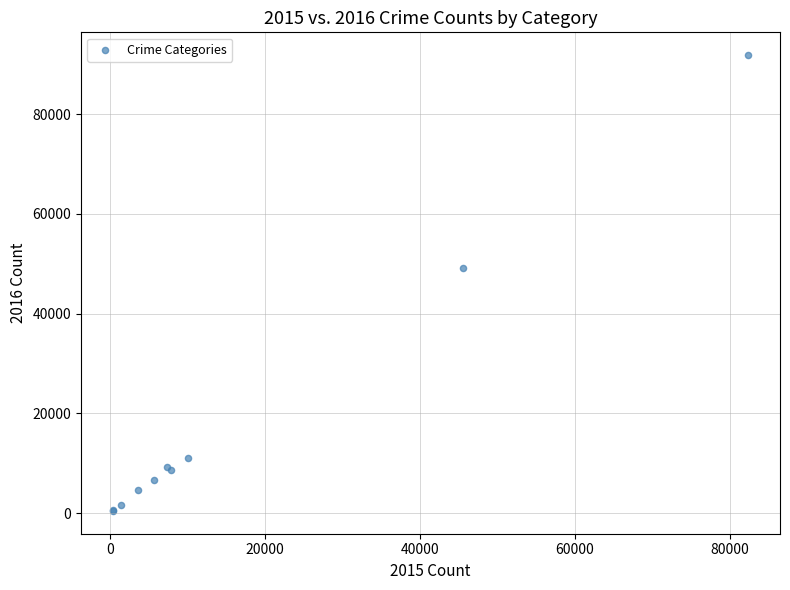

What Y value in the scatter plot is closest to 46132?

49049